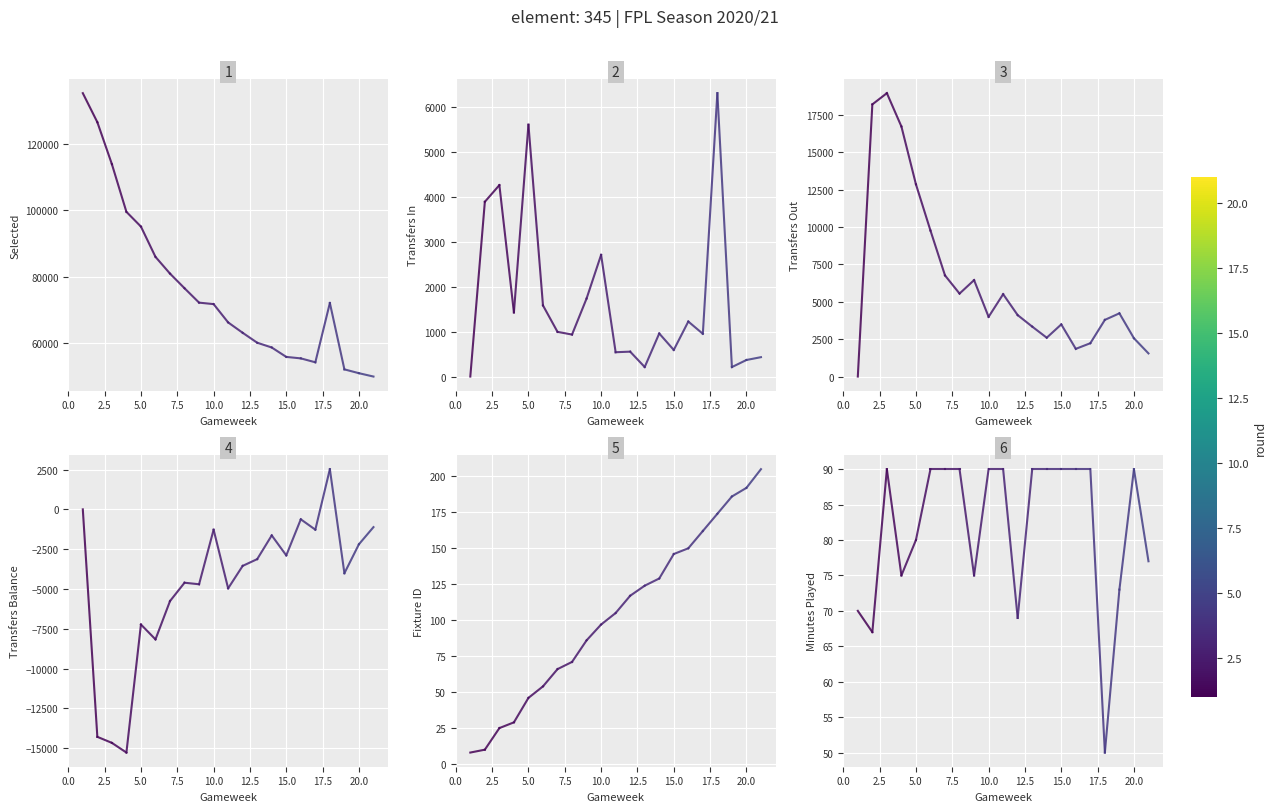

What is the label of the 1st point from the right?

2.5